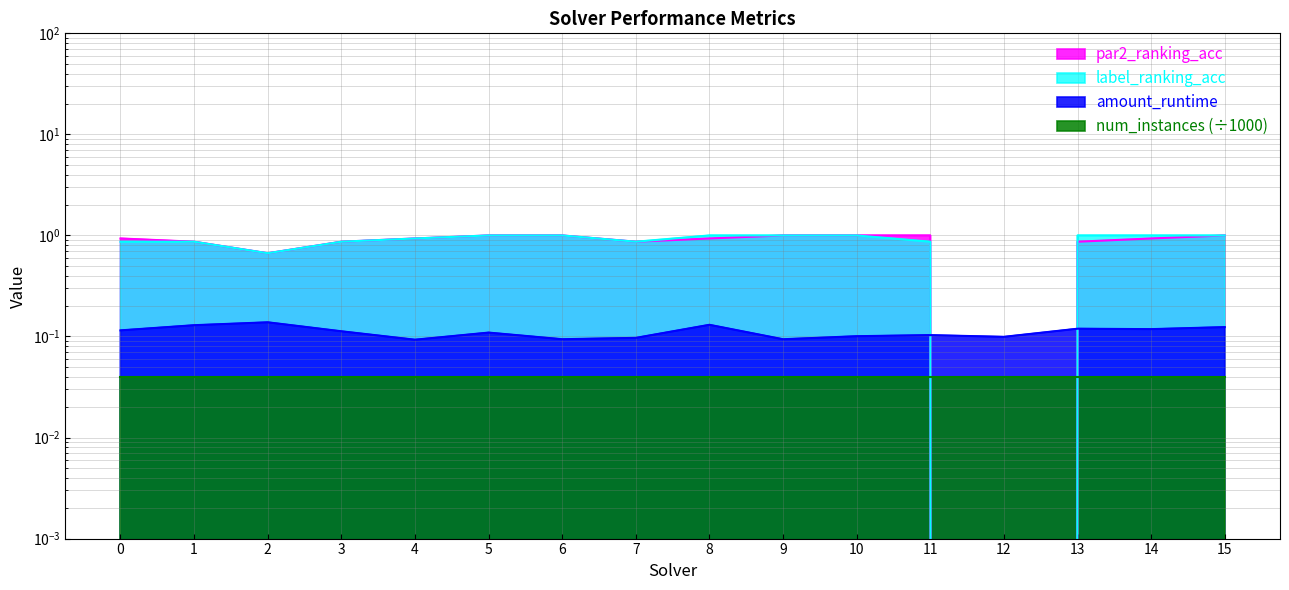

Which series has the widest spread of values?

par2_ranking_acc